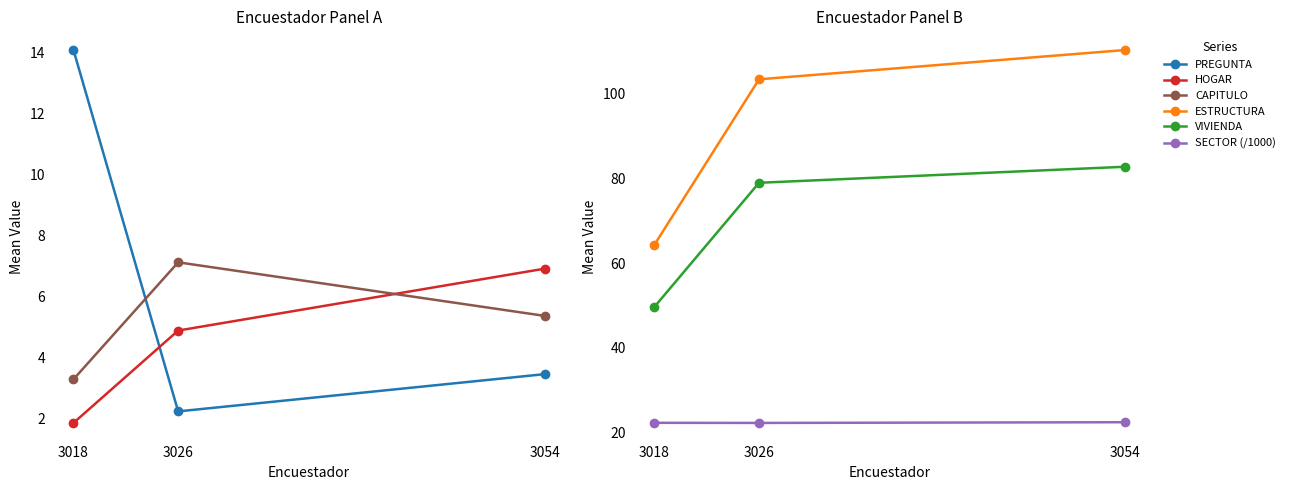

At how many categories does at least one series exceed 78?

2